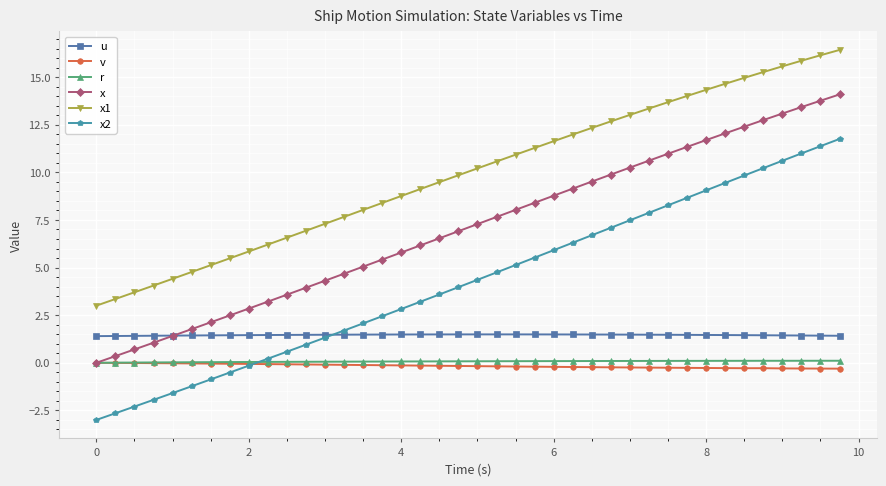

What is the lowest value of the x2 series?

-3.0